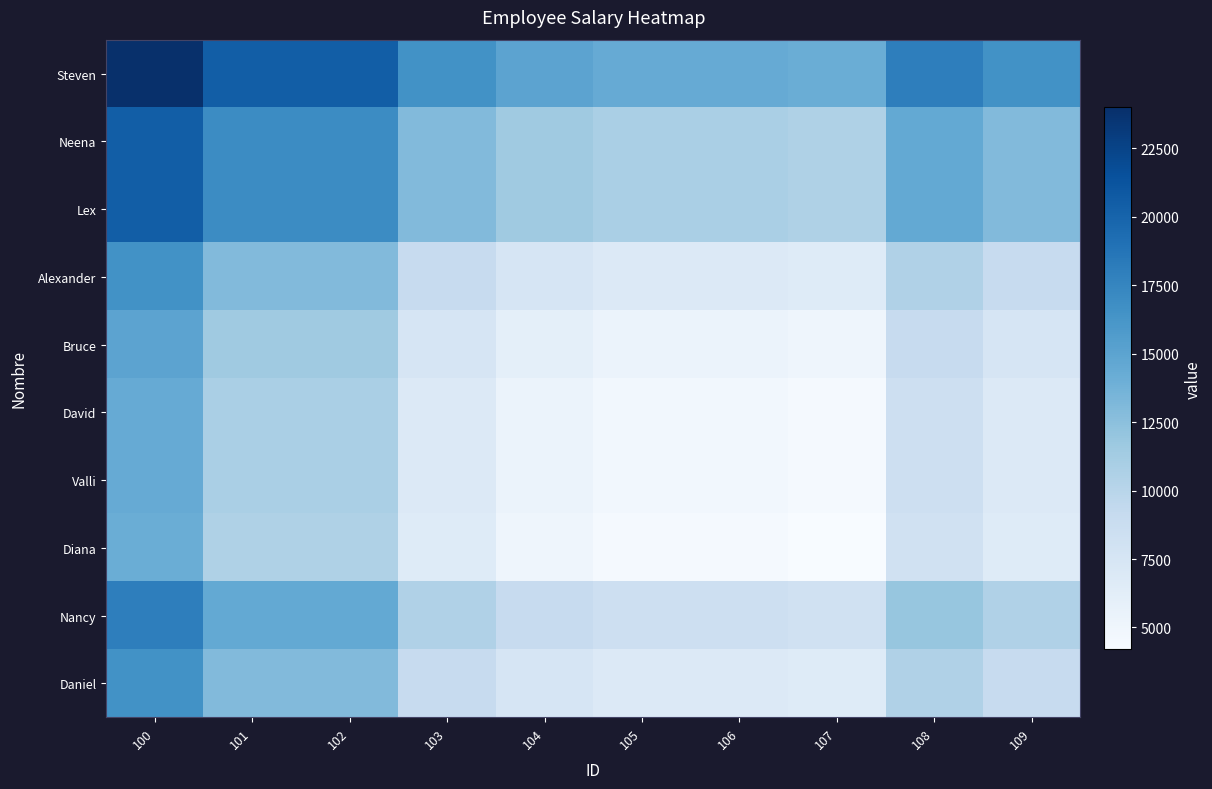

Reading left to right, extract all data points from this chart.

Steven: 100=24000	101=20500	102=20500	103=16500	104=15000	105=14400	106=14400	107=14100	108=18004	109=16500
Neena: 100=20500	101=17000	102=17000	103=13000	104=11500	105=10900	106=10900	107=10600	108=14504	109=13000
Lex: 100=20500	101=17000	102=17000	103=13000	104=11500	105=10900	106=10900	107=10600	108=14504	109=13000
Alexander: 100=16500	101=13000	102=13000	103=9000	104=7500	105=6900	106=6900	107=6600	108=10504	109=9000
Bruce: 100=15000	101=11500	102=11500	103=7500	104=6000	105=5400	106=5400	107=5100	108=9004	109=7500
David: 100=14400	101=10900	102=10900	103=6900	104=5400	105=4800	106=4800	107=4500	108=8404	109=6900
Valli: 100=14400	101=10900	102=10900	103=6900	104=5400	105=4800	106=4800	107=4500	108=8404	109=6900
Diana: 100=14100	101=10600	102=10600	103=6600	104=5100	105=4500	106=4500	107=4200	108=8104	109=6600
Nancy: 100=18004	101=14504	102=14504	103=10504	104=9004	105=8404	106=8404	107=8104	108=12008	109=10504
Daniel: 100=16500	101=13000	102=13000	103=9000	104=7500	105=6900	106=6900	107=6600	108=10504	109=9000